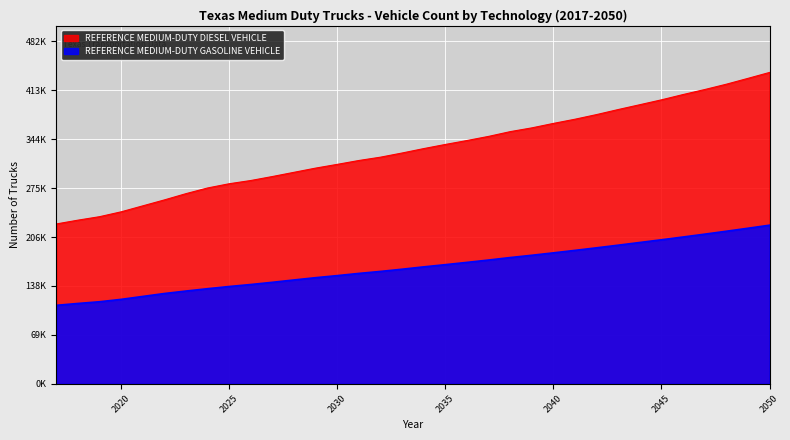

Rank the series by their maximum value, from highest to lowest.

REFERENCE MEDIUM-DUTY DIESEL VEHICLE, REFERENCE MEDIUM-DUTY GASOLINE VEHICLE